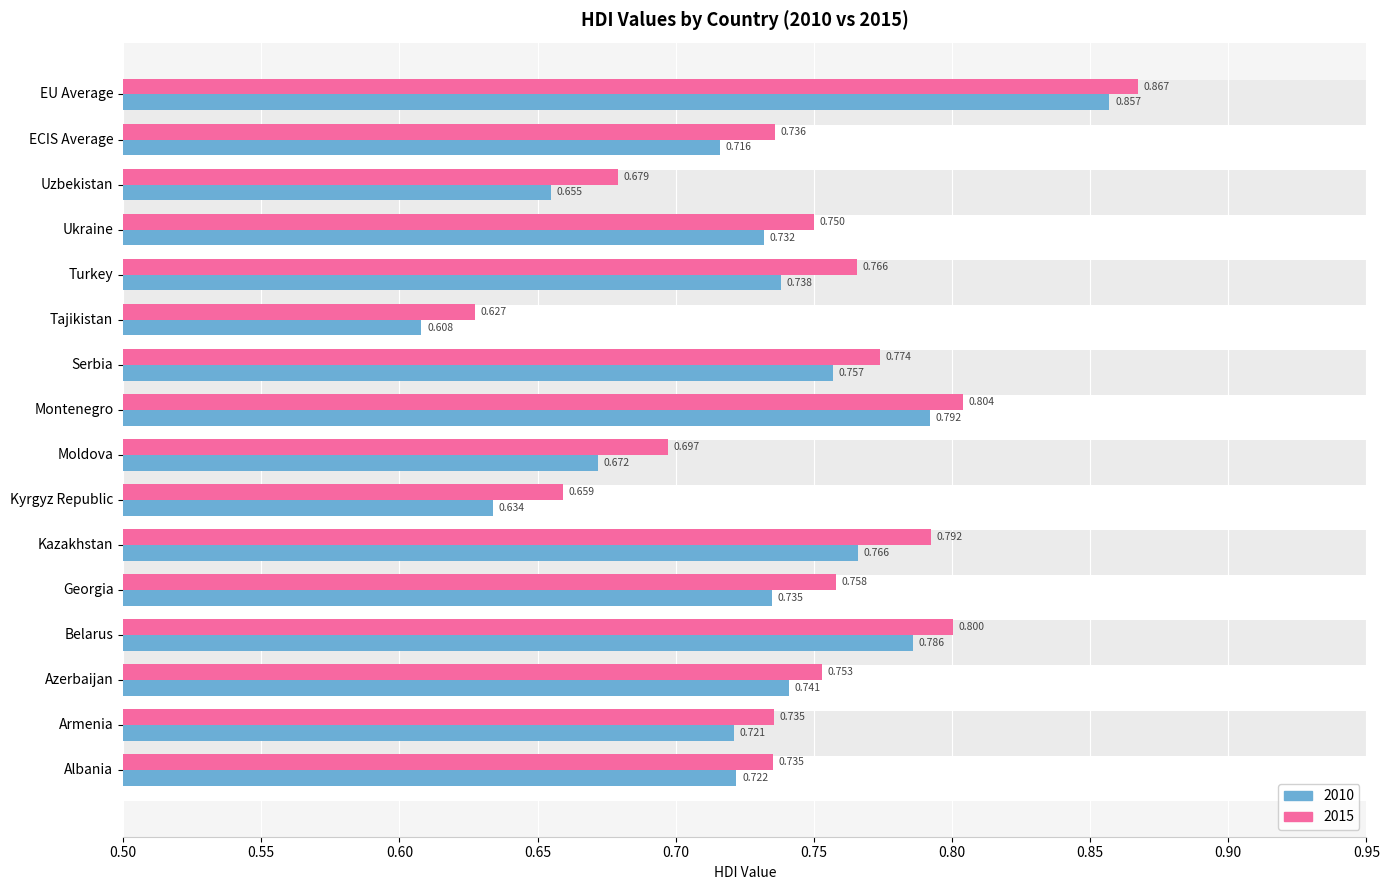

How many groups of bars are there?

16